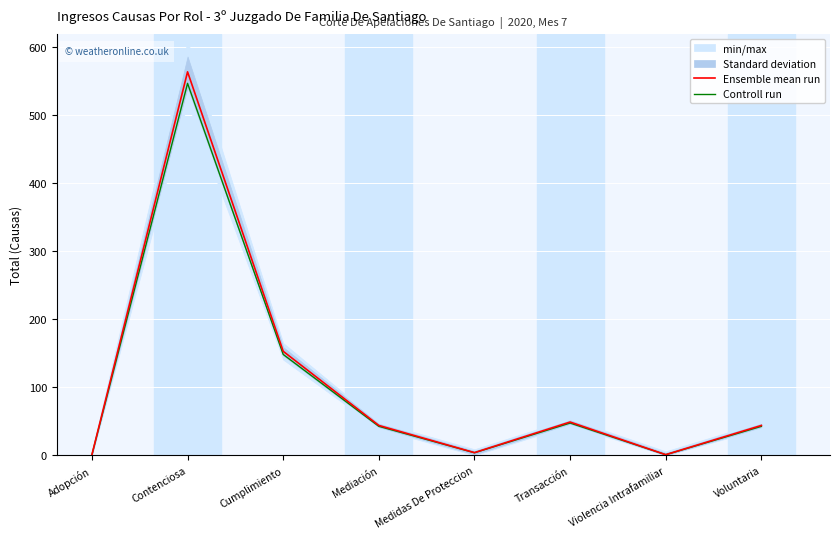

Reading right to left, what are all the values shown in this chart?

Ensemble mean run: Voluntaria=44.0	Violencia Intrafamiliar=1.0	Transacción=49.0	Medidas De Proteccion=4.0	Mediación=44.0	Cumplimiento=153.0	Contenciosa=564.0	Adopción=1.0
Controll run: Voluntaria=42.7	Violencia Intrafamiliar=1.0	Transacción=47.5	Medidas De Proteccion=3.9	Mediación=42.7	Cumplimiento=148.4	Contenciosa=547.1	Adopción=1.0